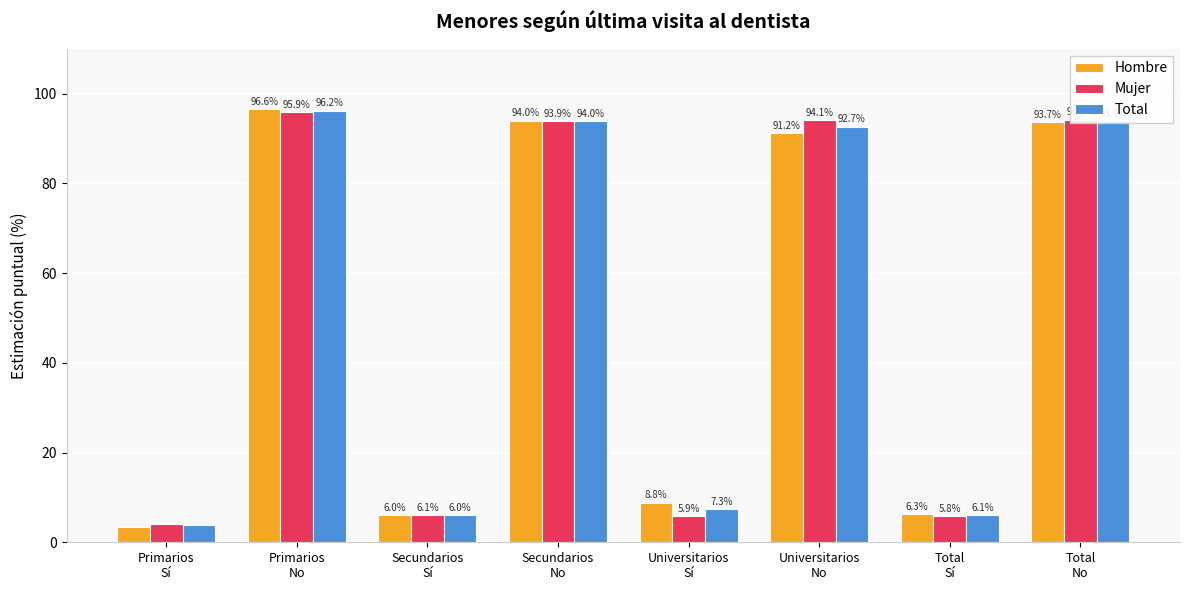

True or false: Total has a value of 96.2 at Primarios
No.

True